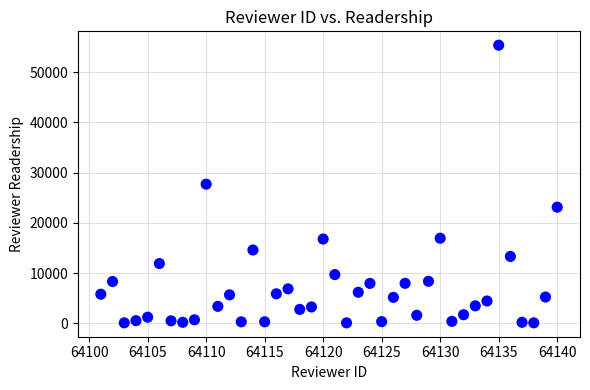

What is the range of X values (max minus min)?

39